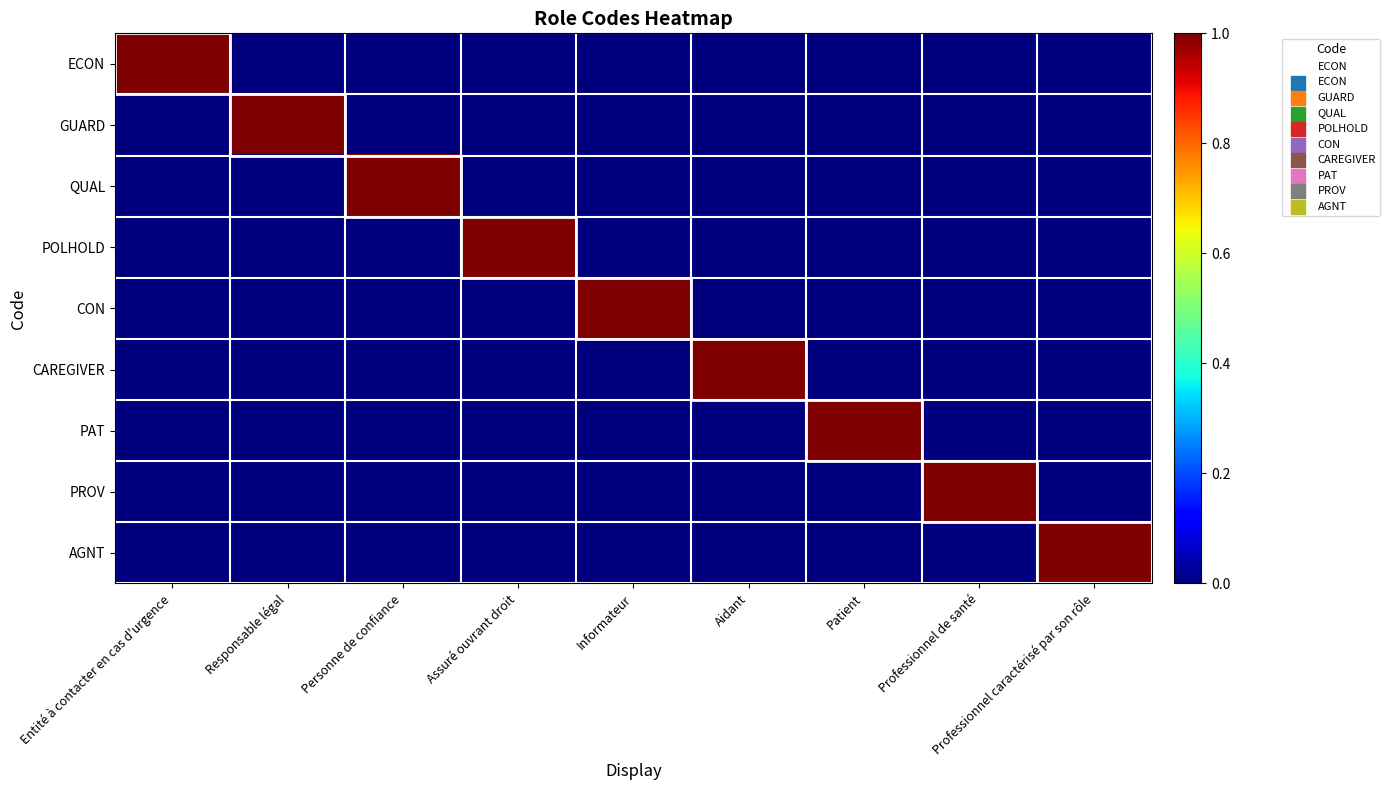

Reading left to right, extract all data points from this chart.

ECON: Entité à contacter en cas d'urgence=1	Responsable légal=0	Personne de confiance=0	Assuré ouvrant droit=0	Informateur=0	Aidant=0	Patient=0	Professionnel de santé=0	Professionnel caractérisé par son rôle=0
GUARD: Entité à contacter en cas d'urgence=0	Responsable légal=1	Personne de confiance=0	Assuré ouvrant droit=0	Informateur=0	Aidant=0	Patient=0	Professionnel de santé=0	Professionnel caractérisé par son rôle=0
QUAL: Entité à contacter en cas d'urgence=0	Responsable légal=0	Personne de confiance=1	Assuré ouvrant droit=0	Informateur=0	Aidant=0	Patient=0	Professionnel de santé=0	Professionnel caractérisé par son rôle=0
POLHOLD: Entité à contacter en cas d'urgence=0	Responsable légal=0	Personne de confiance=0	Assuré ouvrant droit=1	Informateur=0	Aidant=0	Patient=0	Professionnel de santé=0	Professionnel caractérisé par son rôle=0
CON: Entité à contacter en cas d'urgence=0	Responsable légal=0	Personne de confiance=0	Assuré ouvrant droit=0	Informateur=1	Aidant=0	Patient=0	Professionnel de santé=0	Professionnel caractérisé par son rôle=0
CAREGIVER: Entité à contacter en cas d'urgence=0	Responsable légal=0	Personne de confiance=0	Assuré ouvrant droit=0	Informateur=0	Aidant=1	Patient=0	Professionnel de santé=0	Professionnel caractérisé par son rôle=0
PAT: Entité à contacter en cas d'urgence=0	Responsable légal=0	Personne de confiance=0	Assuré ouvrant droit=0	Informateur=0	Aidant=0	Patient=1	Professionnel de santé=0	Professionnel caractérisé par son rôle=0
PROV: Entité à contacter en cas d'urgence=0	Responsable légal=0	Personne de confiance=0	Assuré ouvrant droit=0	Informateur=0	Aidant=0	Patient=0	Professionnel de santé=1	Professionnel caractérisé par son rôle=0
AGNT: Entité à contacter en cas d'urgence=0	Responsable légal=0	Personne de confiance=0	Assuré ouvrant droit=0	Informateur=0	Aidant=0	Patient=0	Professionnel de santé=0	Professionnel caractérisé par son rôle=1